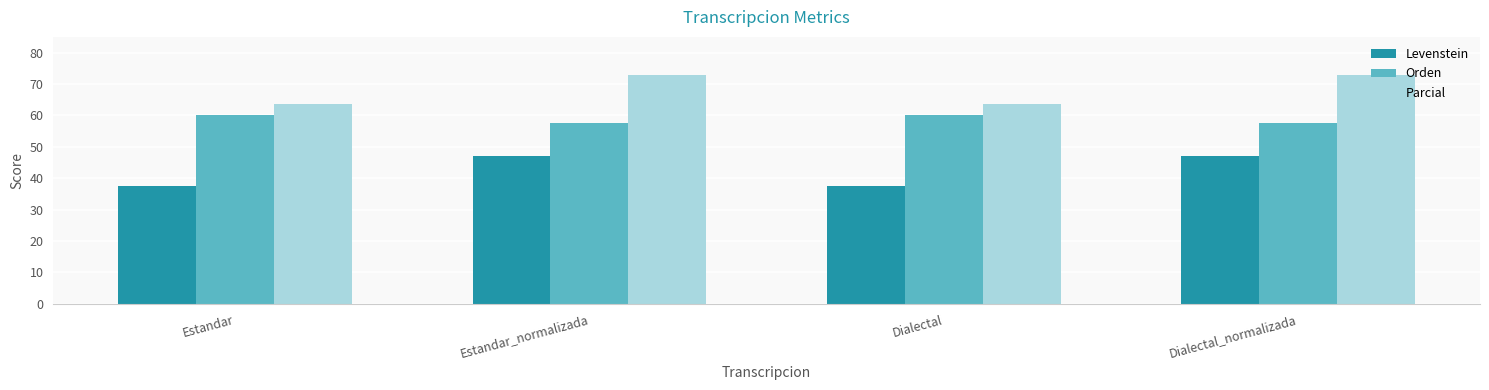

What is the total value across all series at Estandar?

161.0